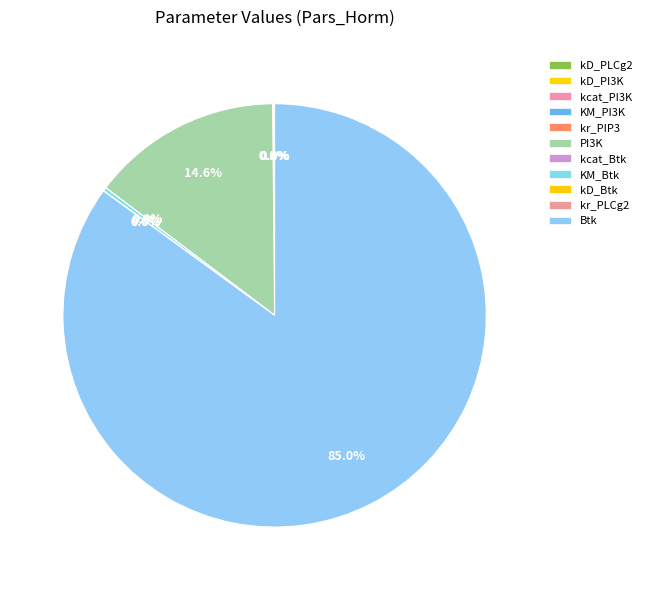

How many slices are in this pie chart?

11